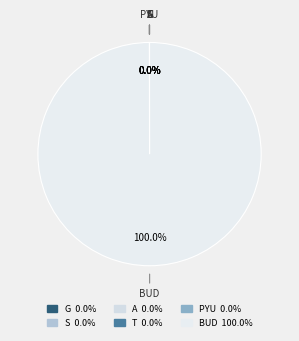

What is the majority slice?

BUD